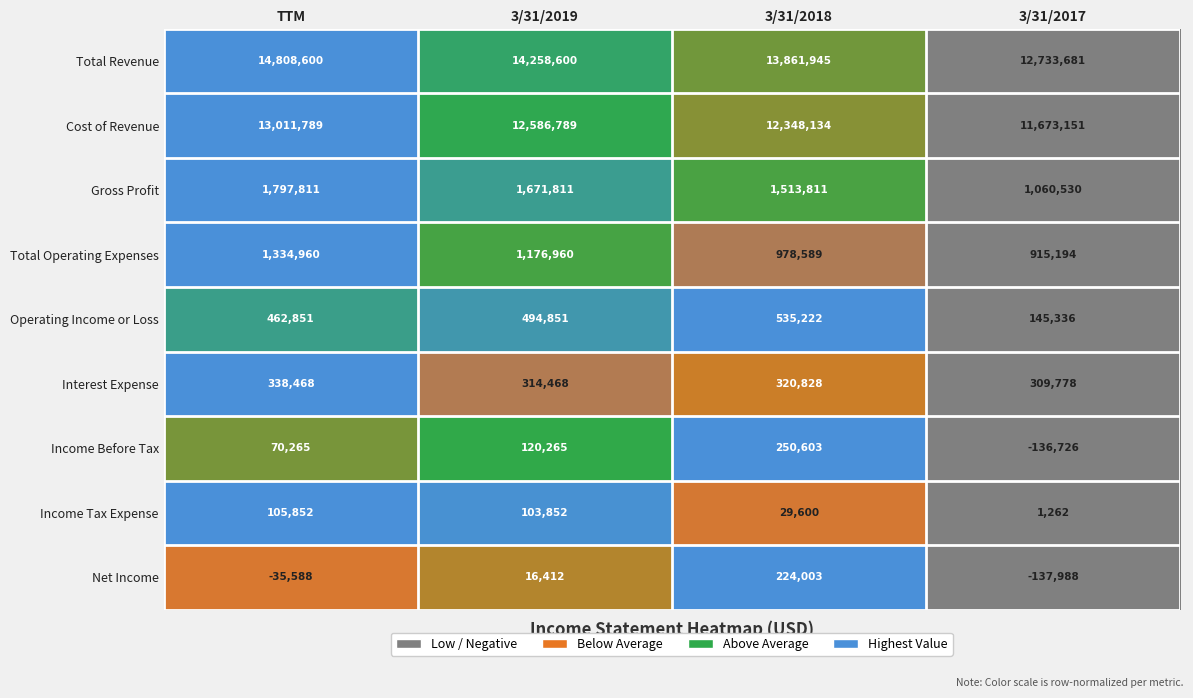

How many values in Net Income are above zero?

2